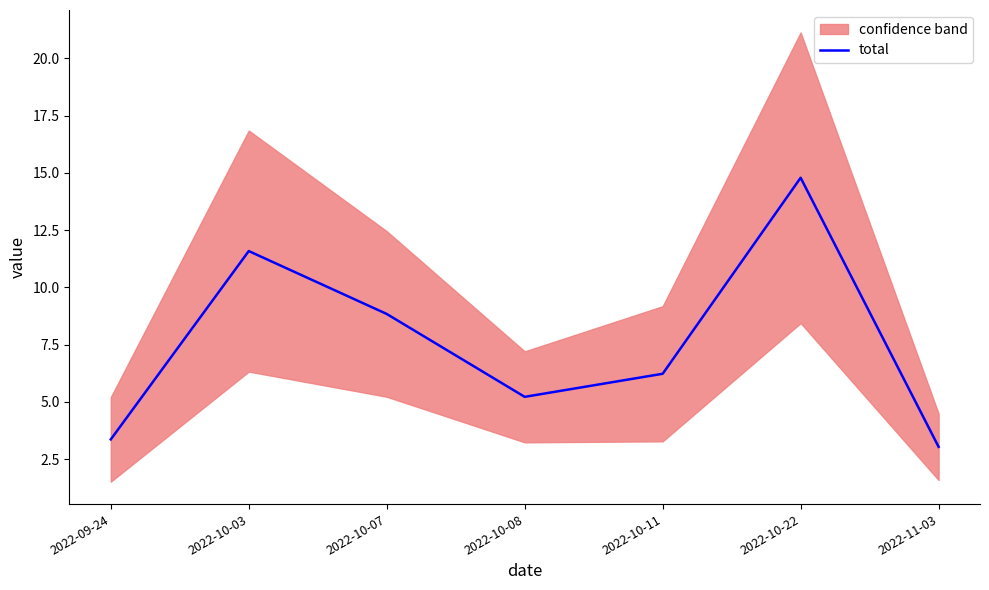

How many lines are shown in the chart?

1